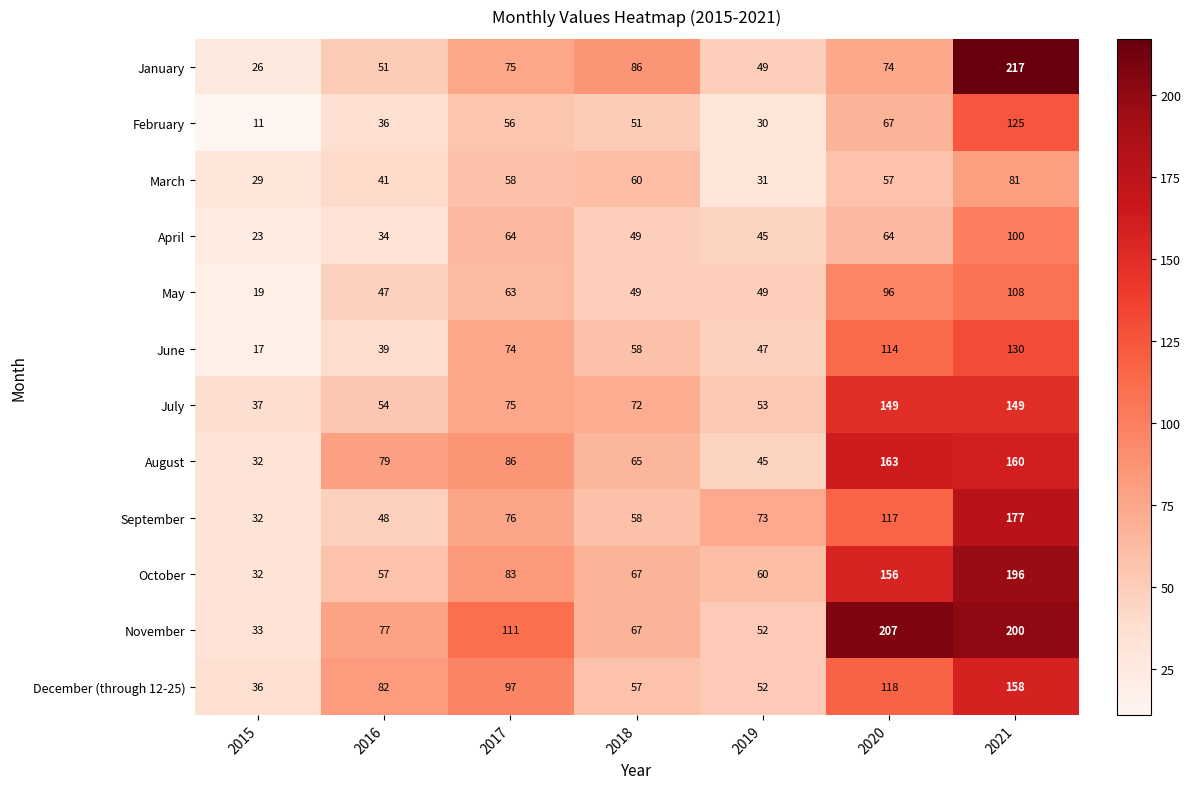

True or false: May has a value of 44 at 2021.

False